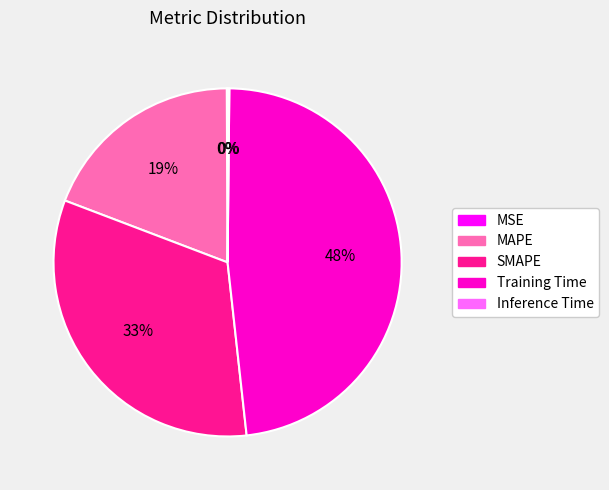

The MAPE slice represents 19% of the pie. True or false?

True